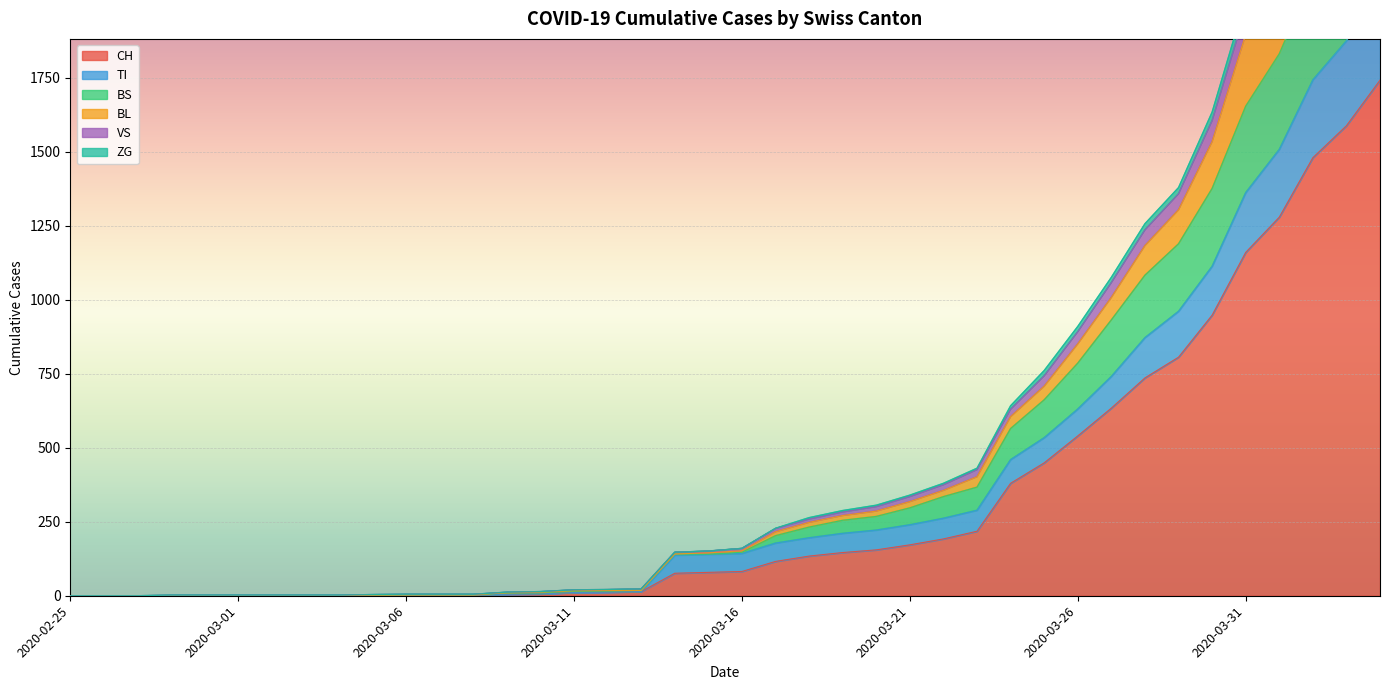

Is the value of VS at 2020-03-30 greater than the value of BS at 2020-02-26?

Yes